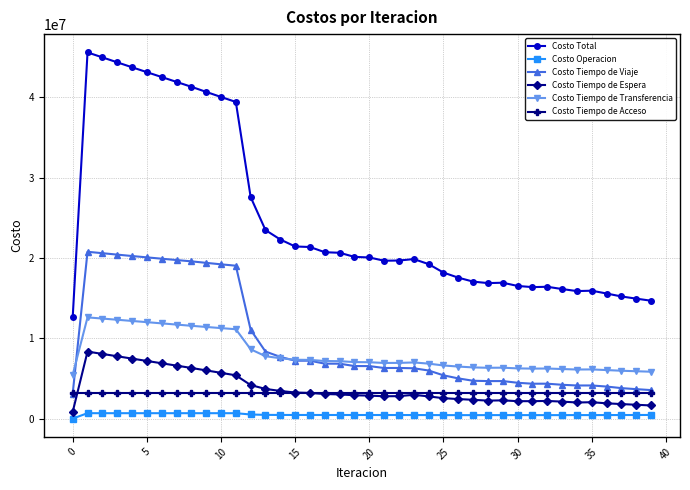

What is the lowest value of the Costo Tiempo de Acceso series?

3211440.3